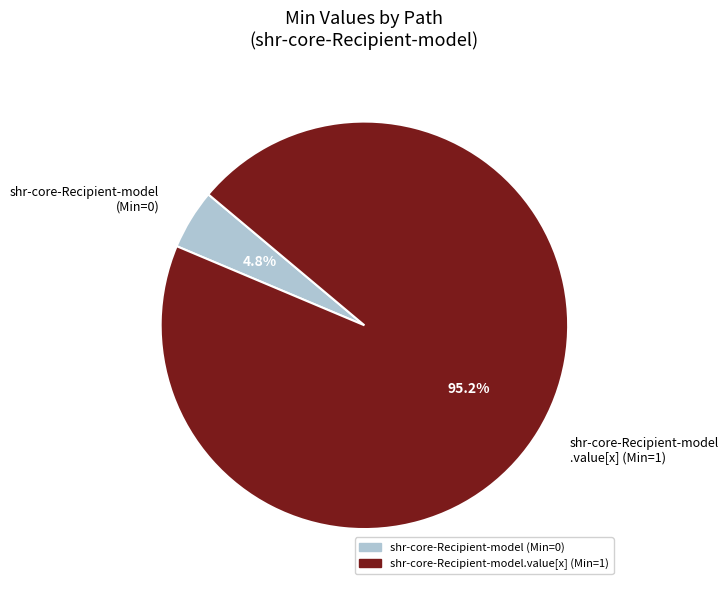

Is there any slice that represents more than half of the pie?

Yes